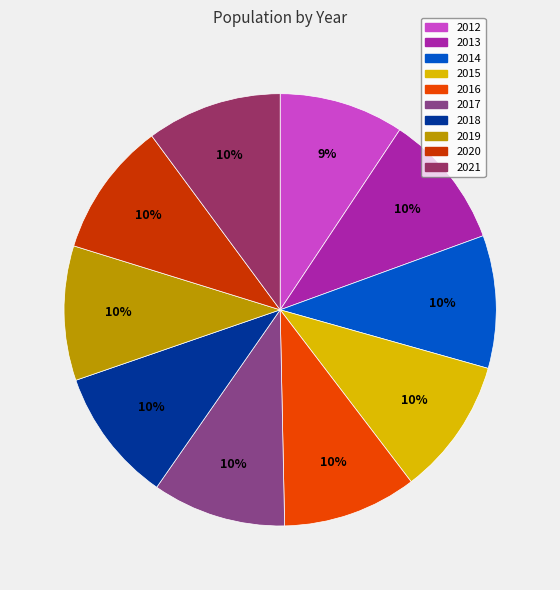

Is there any slice that represents more than half of the pie?

No